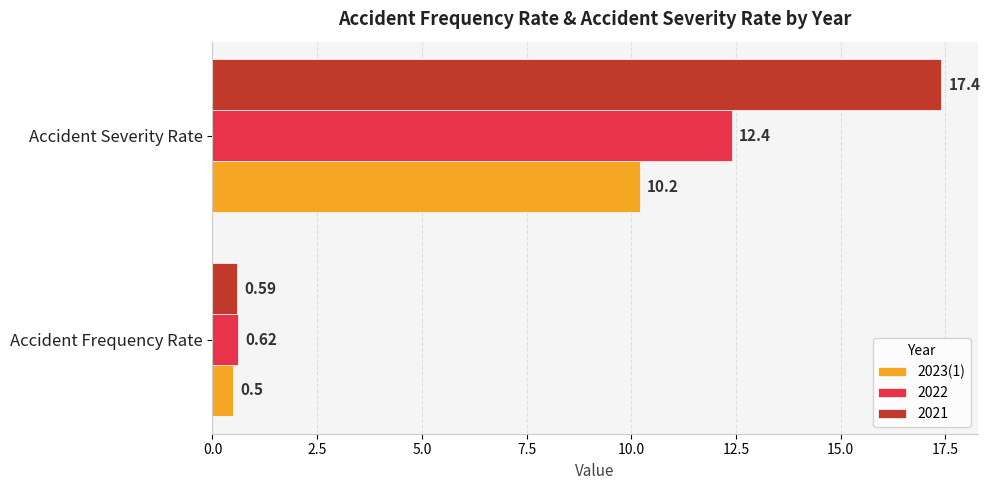

List the series in order of their peak value, highest first.

2021, 2022, 2023(1)